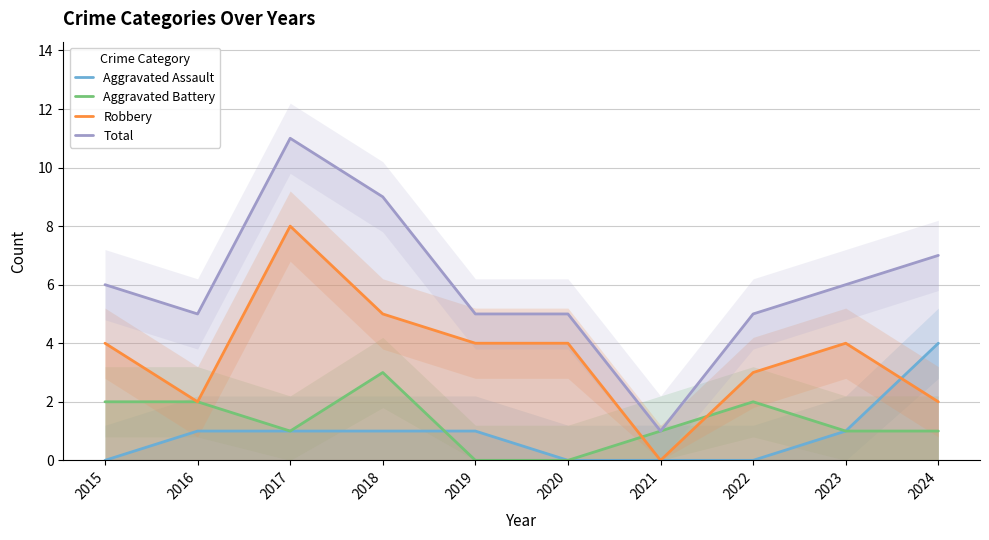

What is the difference between the Robbery values at 2021 and 2024?

2